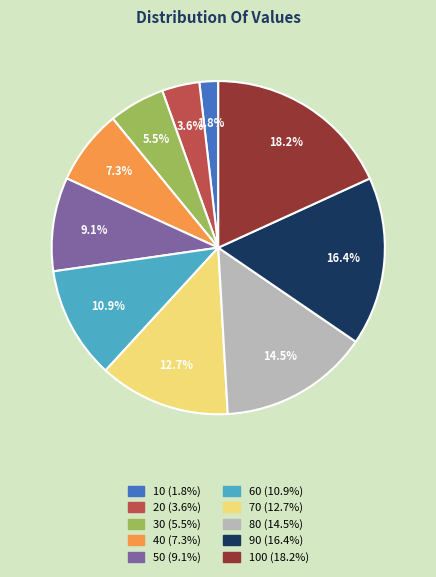

Does any single category account for the majority?

No